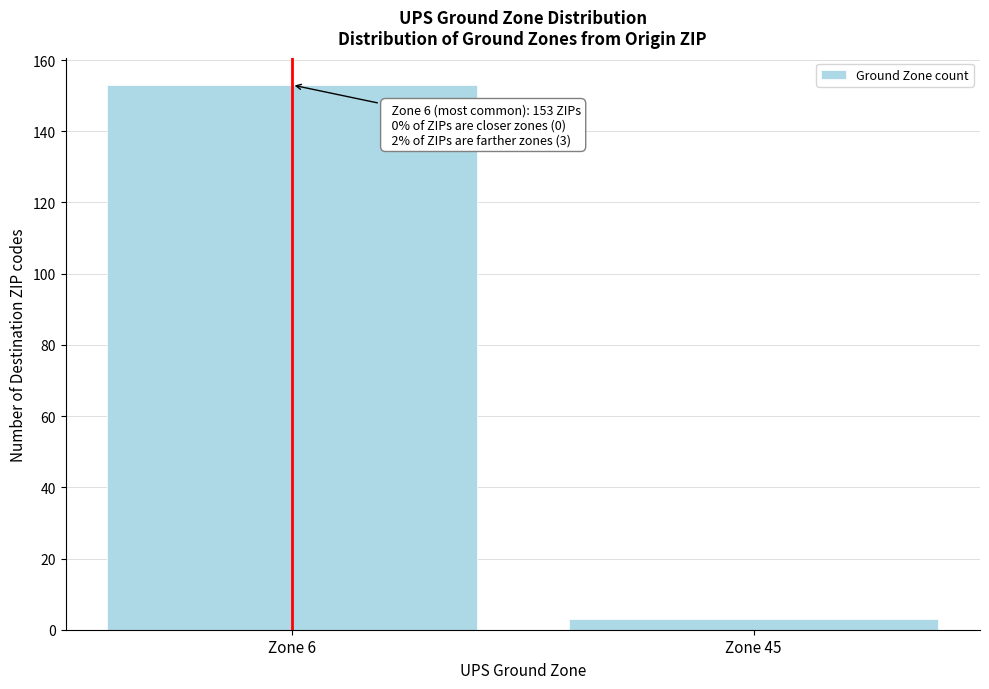

Reading left to right, transcribe all the data shown in this chart.

Zone 6=153	Zone 45=3